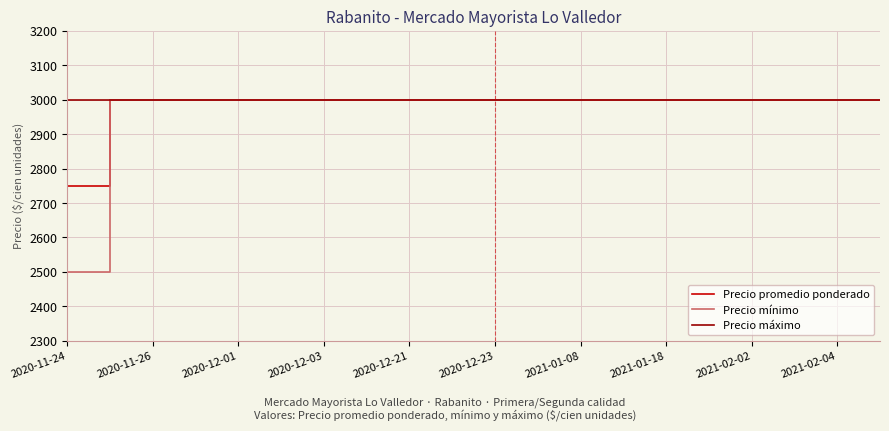

What is the difference between the maximum and minimum values in the Precio promedio ponderado series?

250